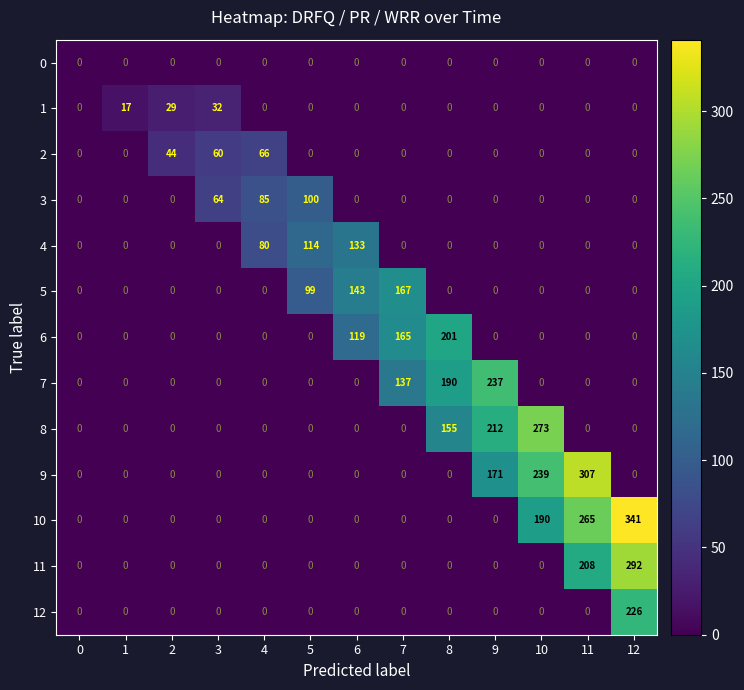

What is the total value across all series at 10?

702